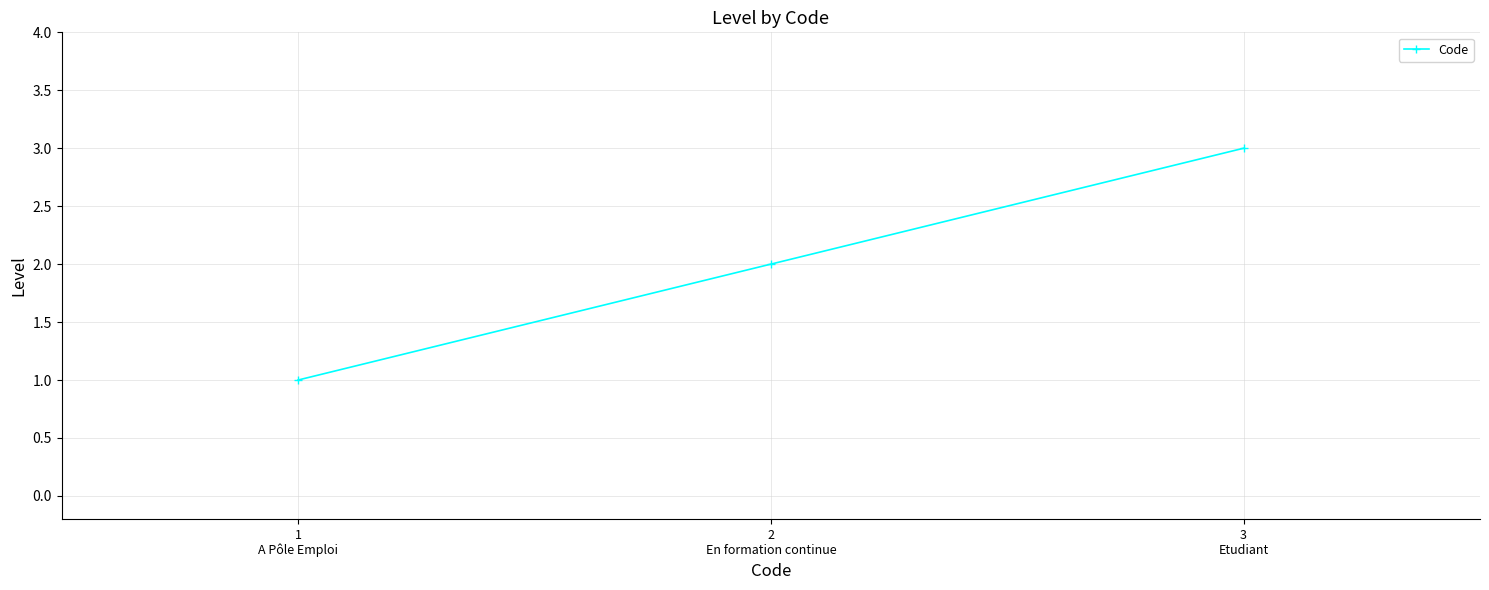

Is it true that the value at 1
A Pôle Emploi is 1?

True